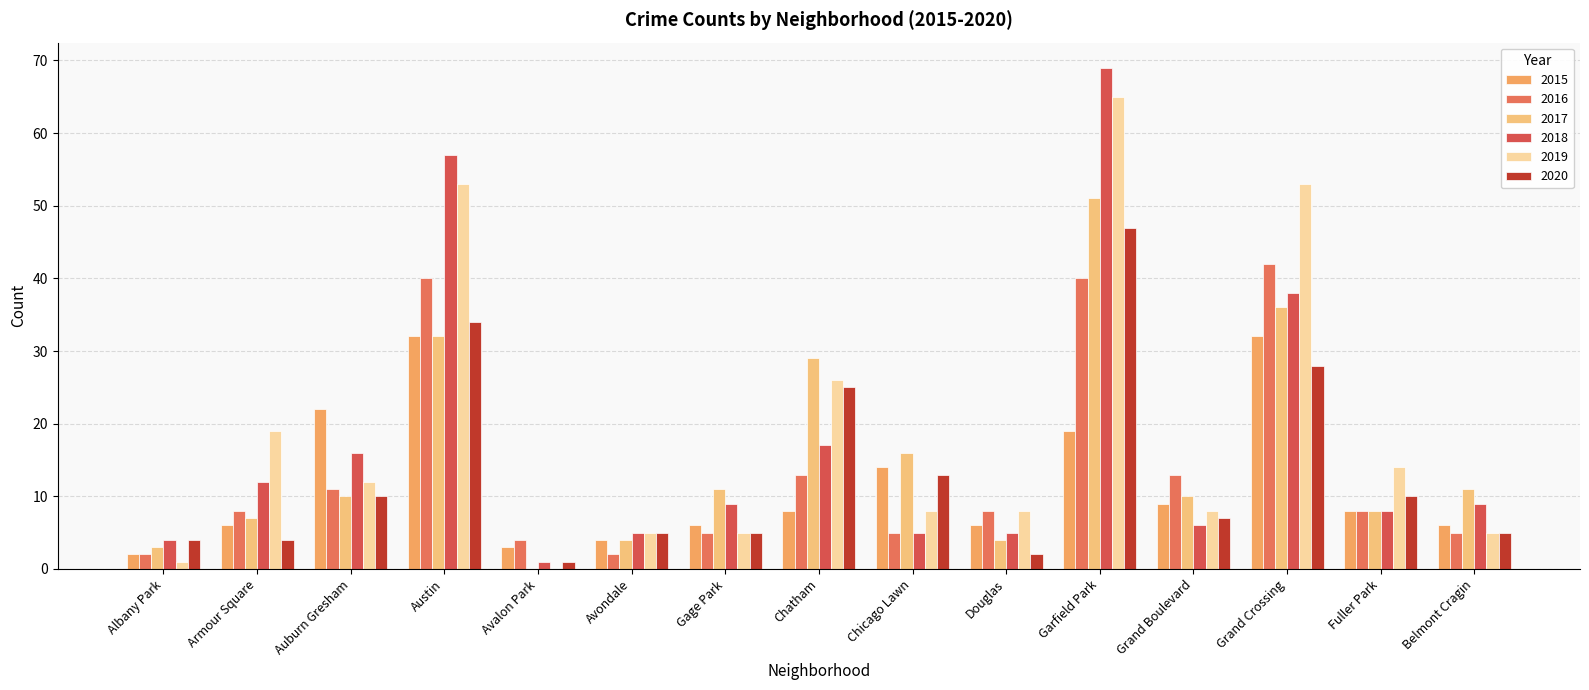

Rank the categories by 2017 value from highest to lowest.

Garfield Park, Grand Crossing, Austin, Chatham, Chicago Lawn, Gage Park, Belmont Cragin, Auburn Gresham, Grand Boulevard, Fuller Park, Armour Square, Avondale, Douglas, Albany Park, Avalon Park